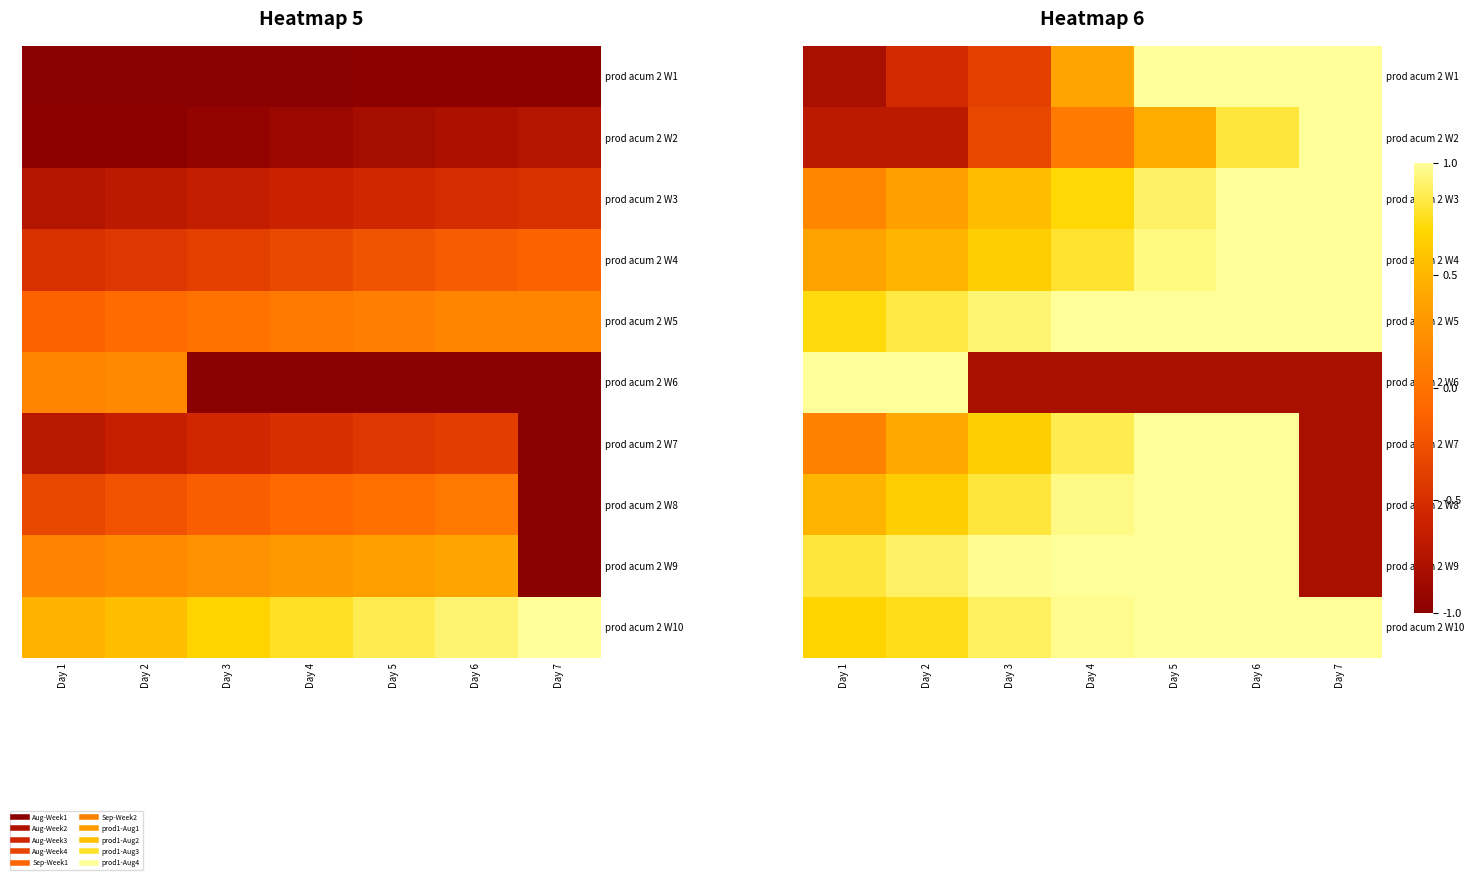

Between Day 6 and Day 3, which is larger?

Day 6